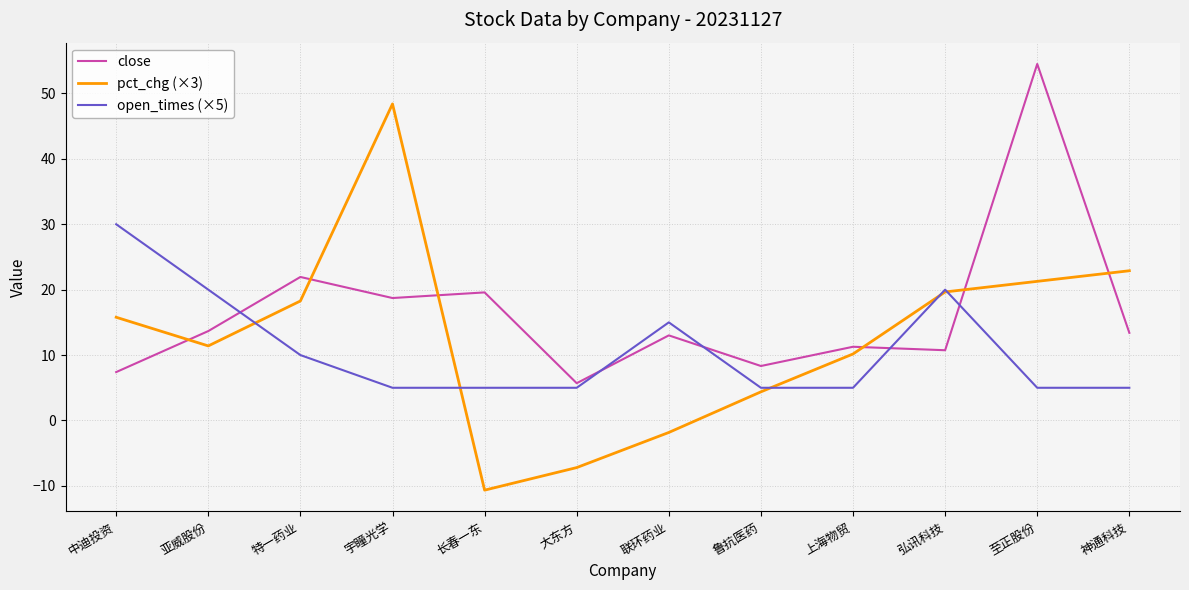

Which series has the largest total across all categories?

close